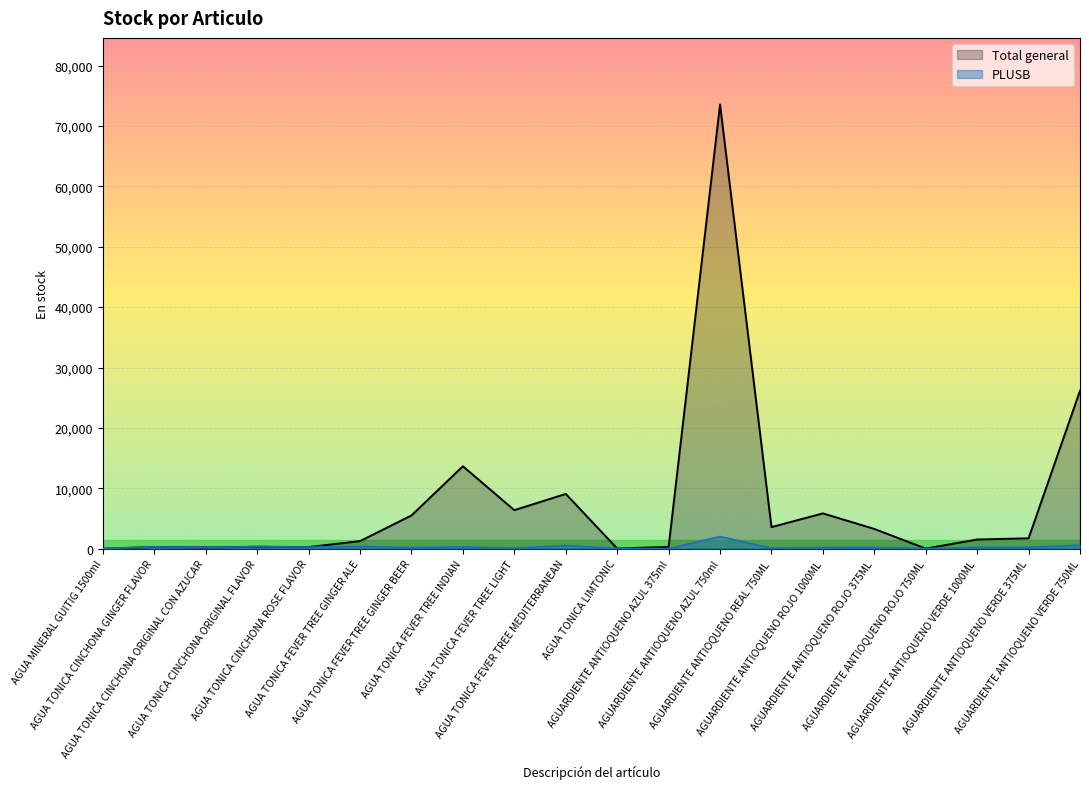

True or false: Total general and PLUSB cross at least once.

False